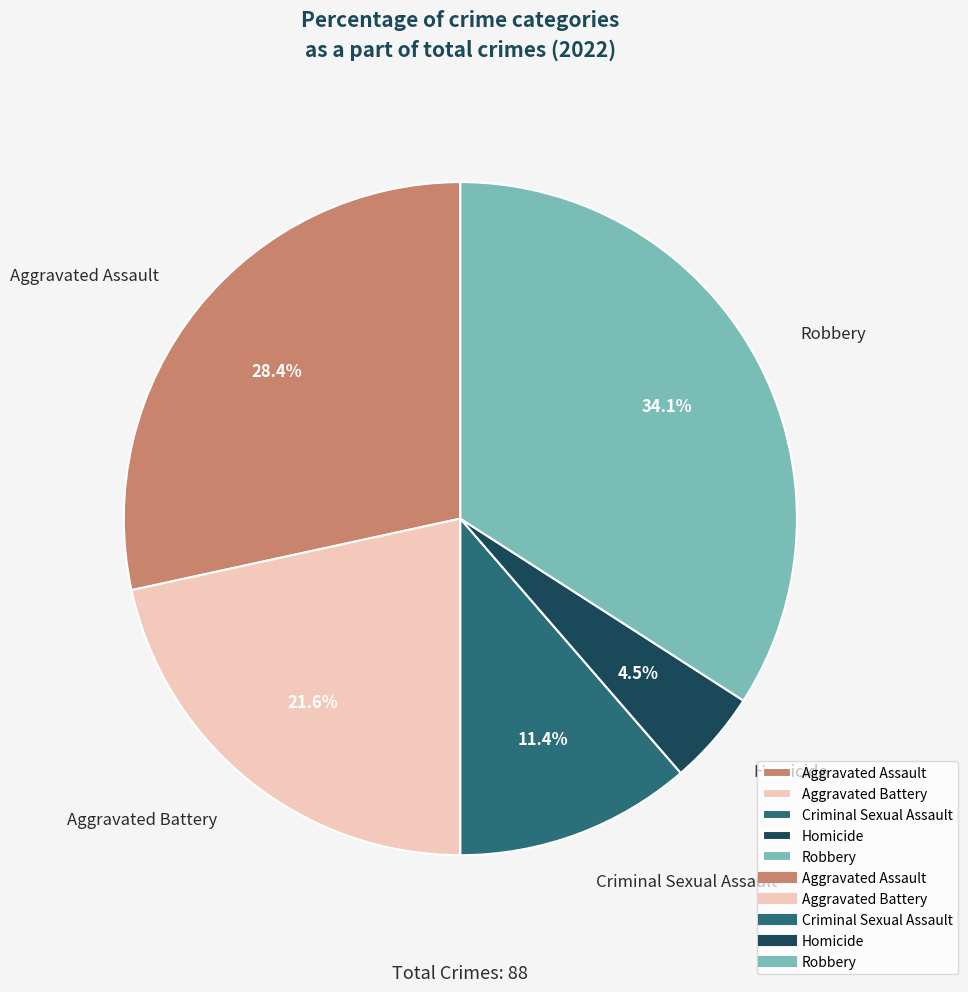

Does Aggravated Assault represent more than half of the total?

No